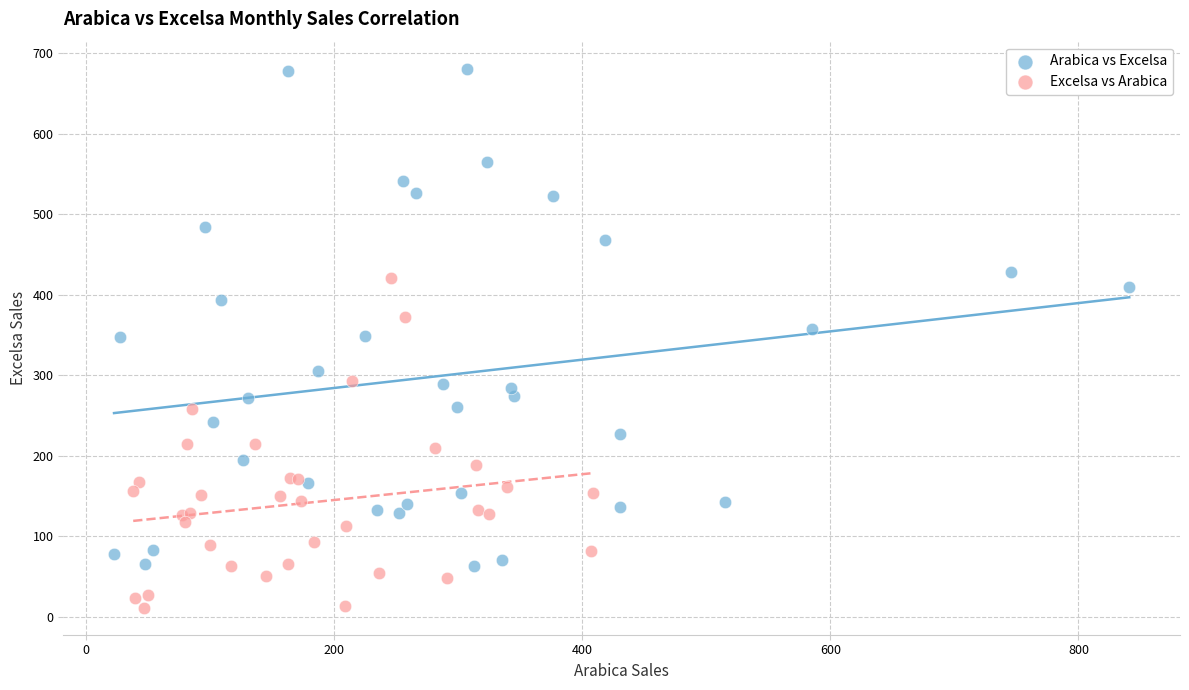

Which series has the widest spread of Y values?

Arabica vs Excelsa